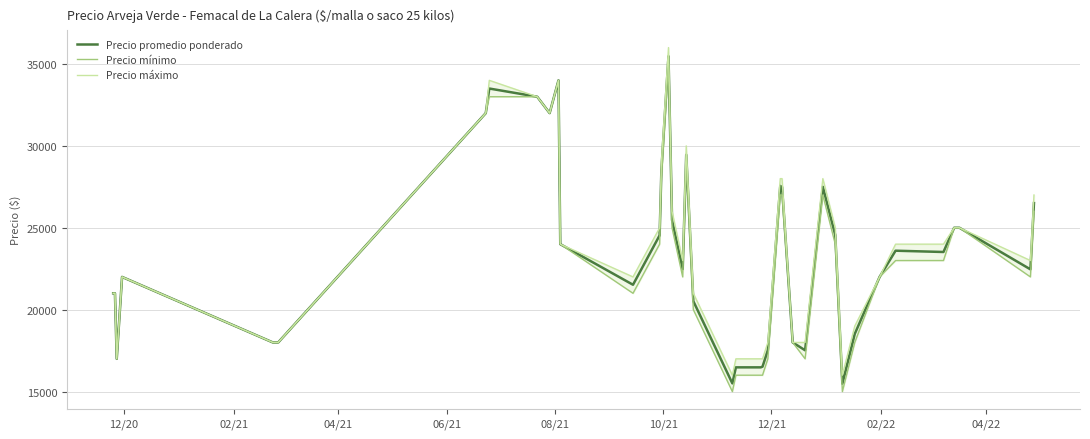

List the series in order of their overall mean, lowest first.

Precio mínimo, Precio promedio ponderado, Precio máximo